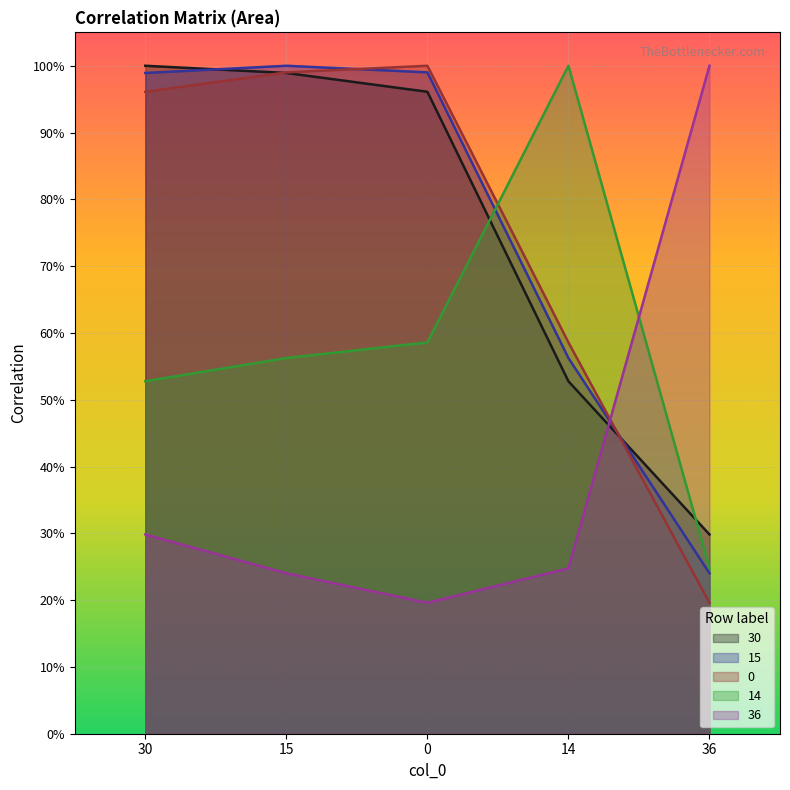

True or false: 15 has a value of 0.4 at 15.

False